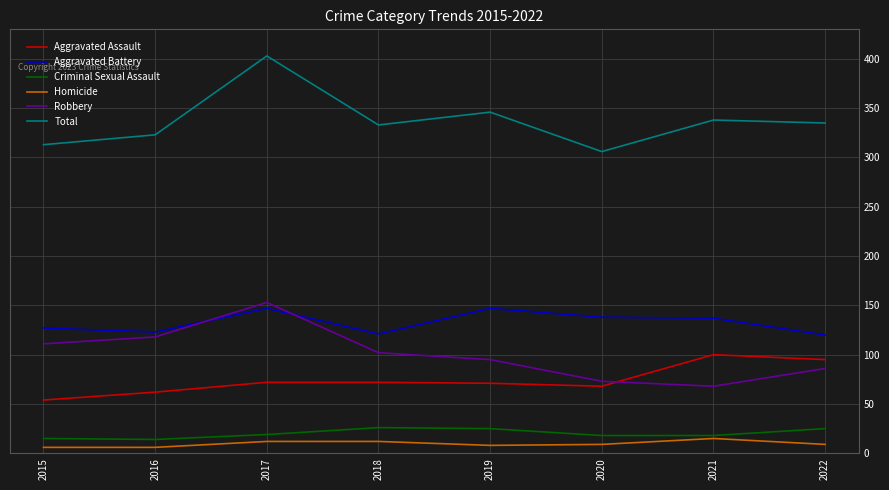

What are all the series names shown in the legend?

Aggravated Assault, Aggravated Battery, Criminal Sexual Assault, Homicide, Robbery, Total